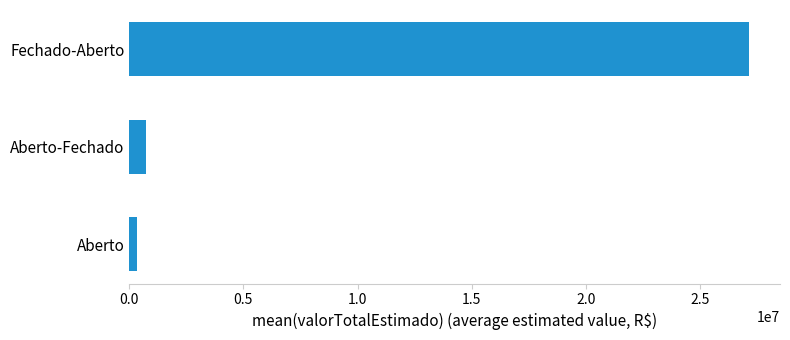

How many bars are there in total?

3